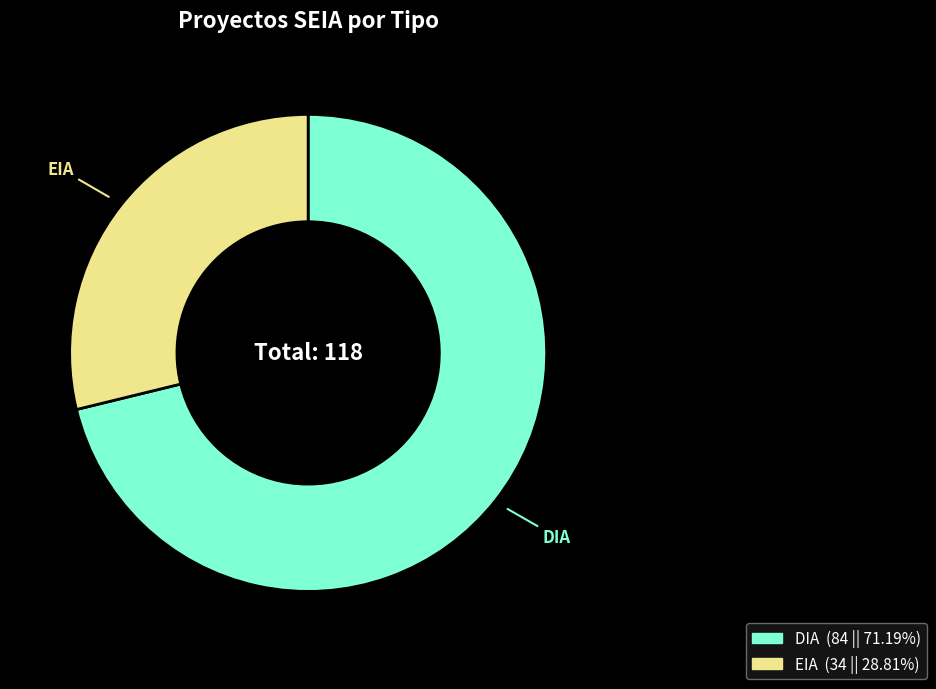

Combined, do DIA and EIA account for over 50%?

Yes